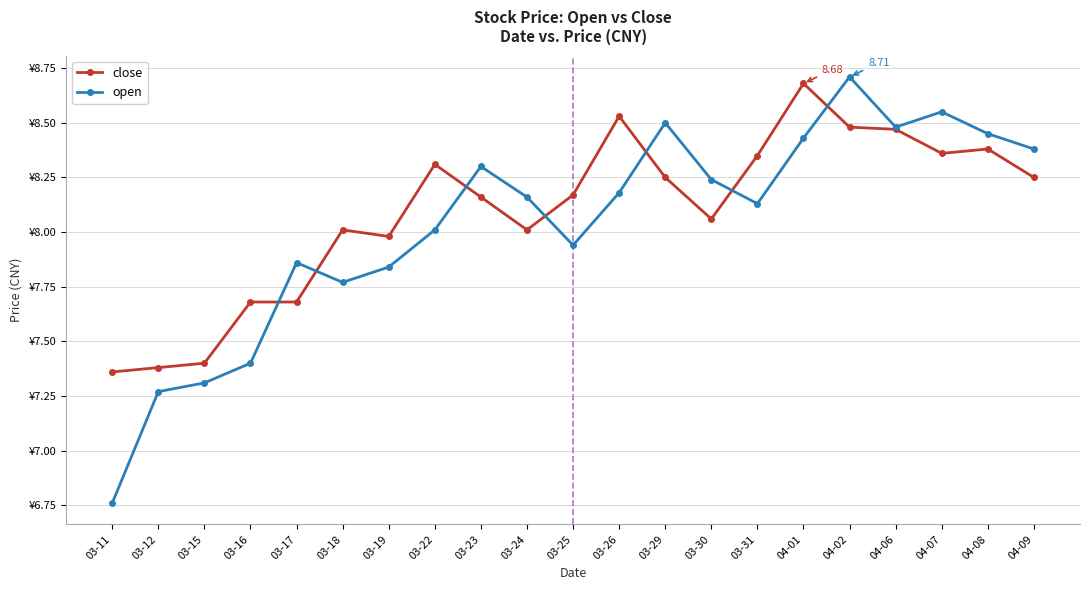

At which label does close reach its minimum?

03-11